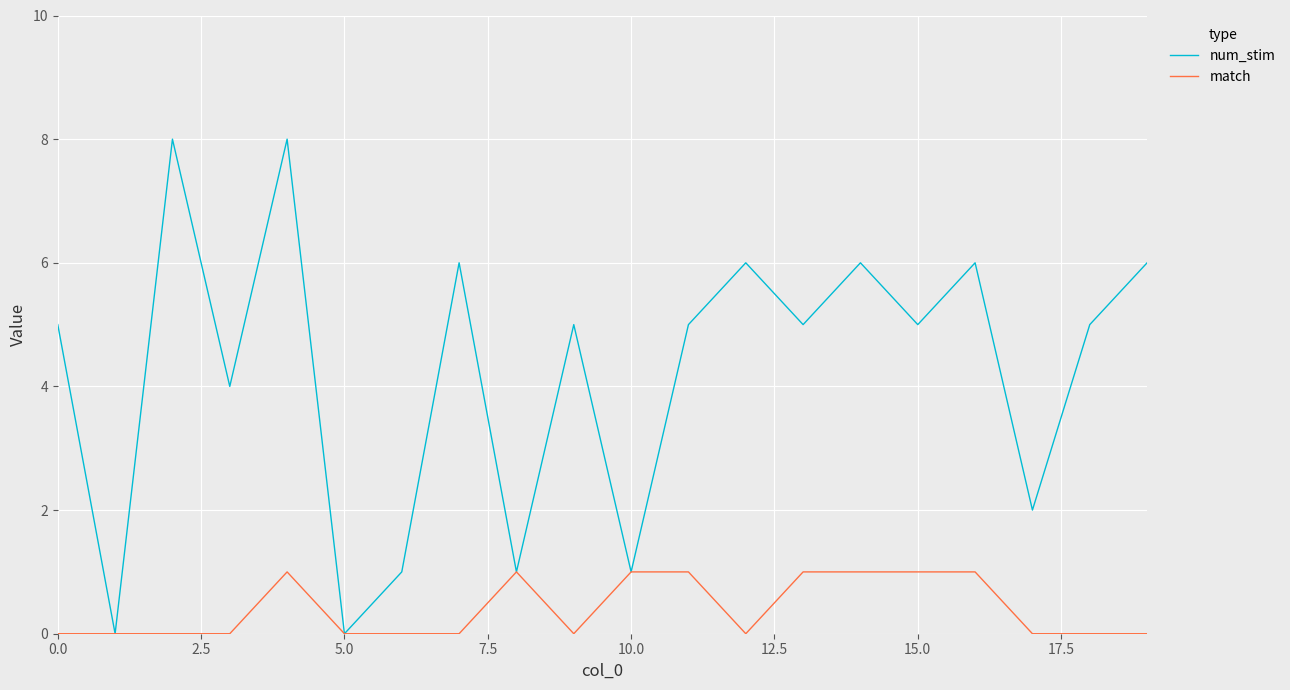

Which series has the largest range (max minus min)?

num_stim